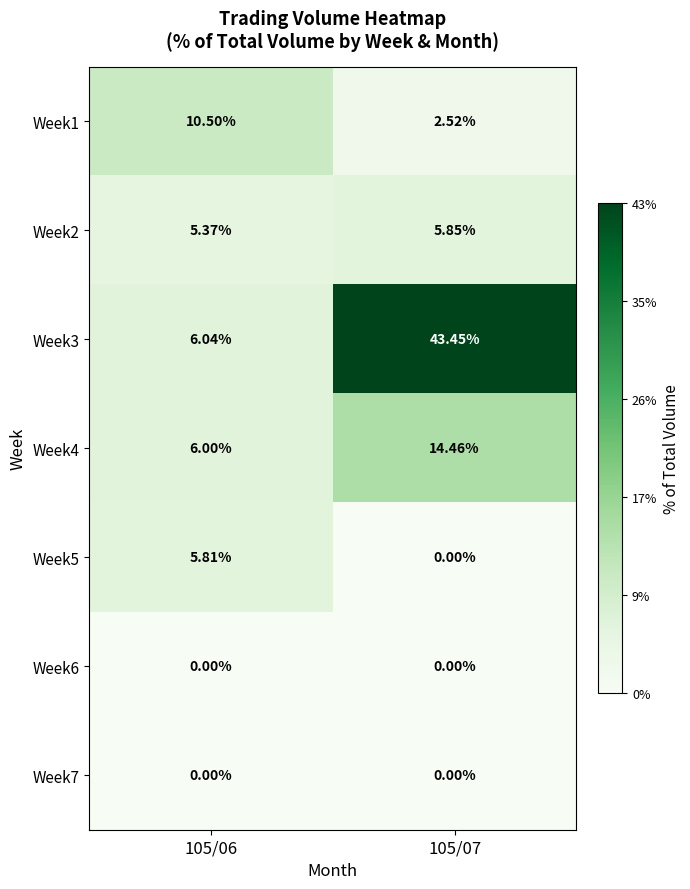

Is the value of Week1 at 105/06 greater than the value of Week3 at 105/07?

No